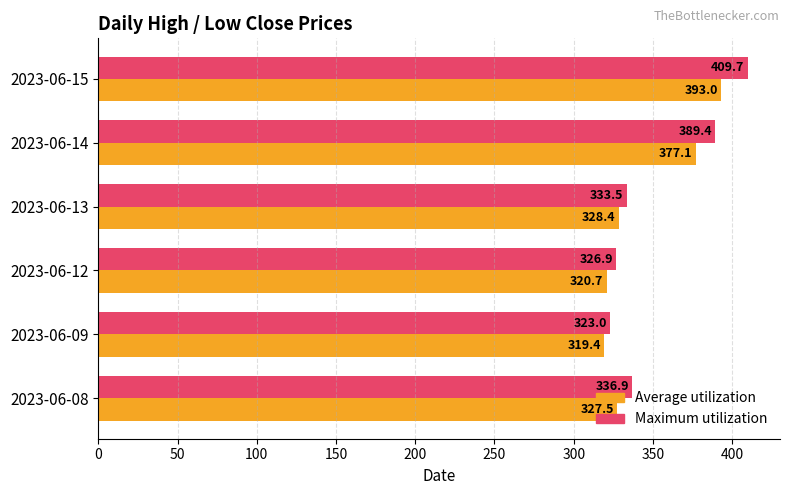

Is it true that Maximum utilization equals 208.4 at 2023-06-14?

False